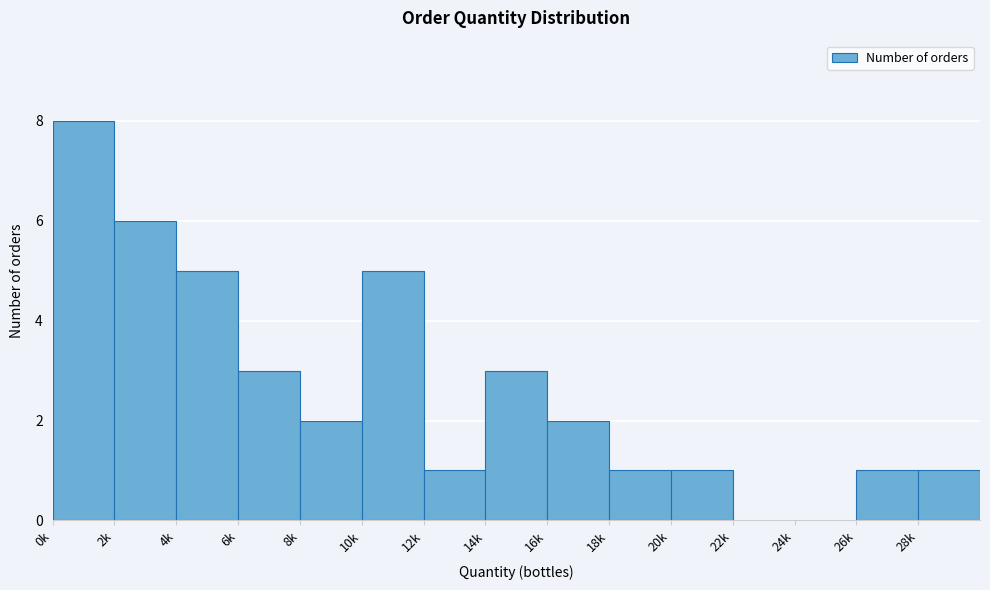

Reading right to left, what are all the values shown in this chart?

28k=1	26k=1	24k=0	22k=0	20k=1	18k=1	16k=2	14k=3	12k=1	10k=5	8k=2	6k=3	4k=5	2k=6	0k=8